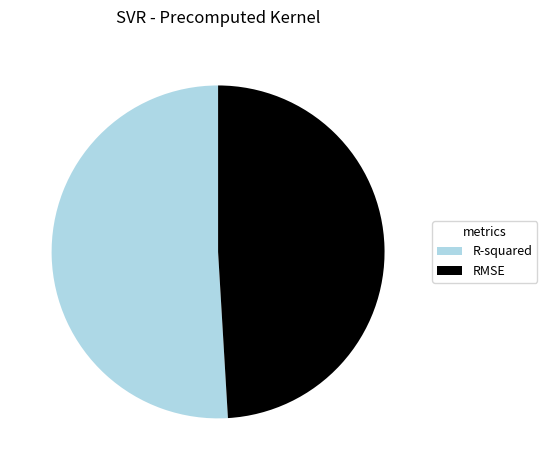

True or false: R-squared accounts for 51% of the total.

True